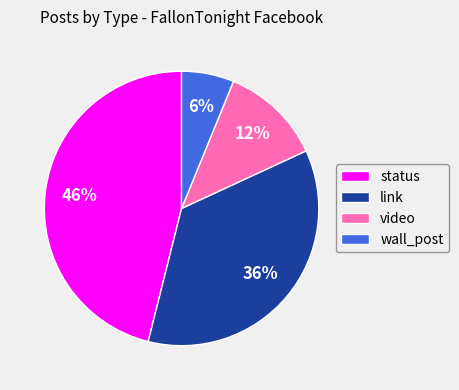

True or false: status accounts for 60% of the total.

False